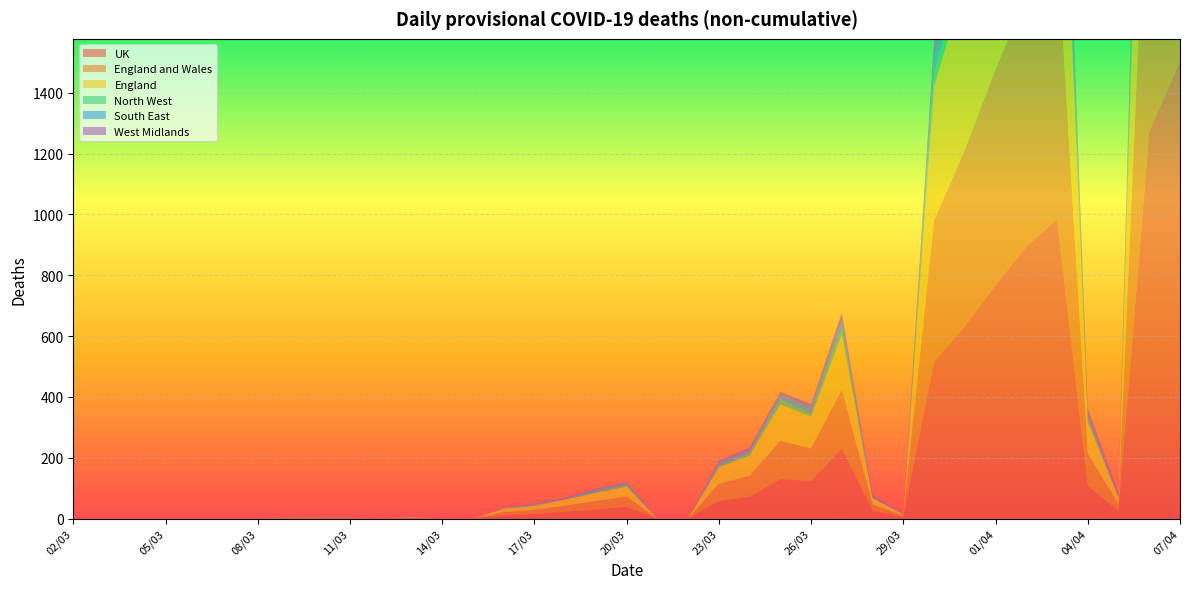

Reading left to right, list all the values displayed in this chart.

UK: 02/03=0	03/03=0	04/03=0	05/03=0	06/03=0	07/03=0	08/03=0	09/03=1	10/03=1	11/03=1	12/03=0	13/03=2	14/03=0	15/03=0	16/03=11	17/03=15	18/03=23	19/03=30	20/03=39	21/03=0	22/03=0	23/03=58	24/03=72	25/03=130	26/03=124	27/03=230	28/03=27	29/03=5	30/03=516	31/03=632	01/04=767	02/04=894	03/04=983	04/04=108	05/04=26	06/04=1273	07/04=1502
England and Wales: 02/03=0	03/03=0	04/03=0	05/03=0	06/03=0	07/03=0	08/03=0	09/03=1	10/03=1	11/03=1	12/03=0	13/03=2	14/03=0	15/03=0	16/03=11	17/03=14	18/03=20	19/03=28	20/03=34	21/03=0	22/03=0	23/03=57	24/03=69	25/03=126	26/03=107	27/03=194	28/03=20	29/03=5	30/03=464	31/03=580	01/04=709	02/04=822	03/04=905	04/04=106	05/04=22	06/04=1133	07/04=1376
England: 02/03=0	03/03=0	04/03=0	05/03=0	06/03=0	07/03=0	08/03=0	09/03=1	10/03=1	11/03=1	12/03=0	13/03=2	14/03=0	15/03=0	16/03=11	17/03=13	18/03=20	19/03=27	20/03=33	21/03=0	22/03=0	23/03=54	24/03=67	25/03=120	26/03=105	27/03=182	28/03=20	29/03=5	30/03=440	31/03=551	01/04=685	02/04=790	03/04=868	04/04=103	05/04=22	06/04=1084	07/04=1295
North West: 02/03=0	03/03=0	04/03=0	05/03=0	06/03=0	07/03=0	08/03=0	09/03=1	10/03=0	11/03=0	12/03=0	13/03=0	14/03=0	15/03=0	16/03=1	17/03=4	18/03=0	19/03=3	20/03=5	21/03=0	22/03=0	23/03=4	24/03=8	25/03=16	26/03=10	27/03=22	28/03=3	29/03=0	30/03=48	31/03=78	01/04=81	02/04=100	03/04=109	04/04=14	05/04=1	06/04=150	07/04=187
South East: 02/03=0	03/03=0	04/03=0	05/03=0	06/03=0	07/03=0	08/03=0	09/03=0	10/03=1	11/03=1	12/03=0	13/03=0	14/03=0	15/03=0	16/03=1	17/03=0	18/03=2	19/03=8	20/03=6	21/03=0	22/03=0	23/03=10	24/03=7	25/03=14	26/03=19	27/03=21	28/03=0	29/03=0	30/03=53	31/03=72	01/04=74	02/04=105	03/04=108	04/04=2	05/04=1	06/04=130	07/04=152
West Midlands: 02/03=0	03/03=0	04/03=0	05/03=0	06/03=0	07/03=0	08/03=0	09/03=0	10/03=0	11/03=0	12/03=0	13/03=2	14/03=0	15/03=0	16/03=1	17/03=4	18/03=4	19/03=3	20/03=3	21/03=0	22/03=0	23/03=8	24/03=12	25/03=11	26/03=12	27/03=28	28/03=8	29/03=2	30/03=53	31/03=70	01/04=83	02/04=92	03/04=107	04/04=30	05/04=12	06/04=121	07/04=180